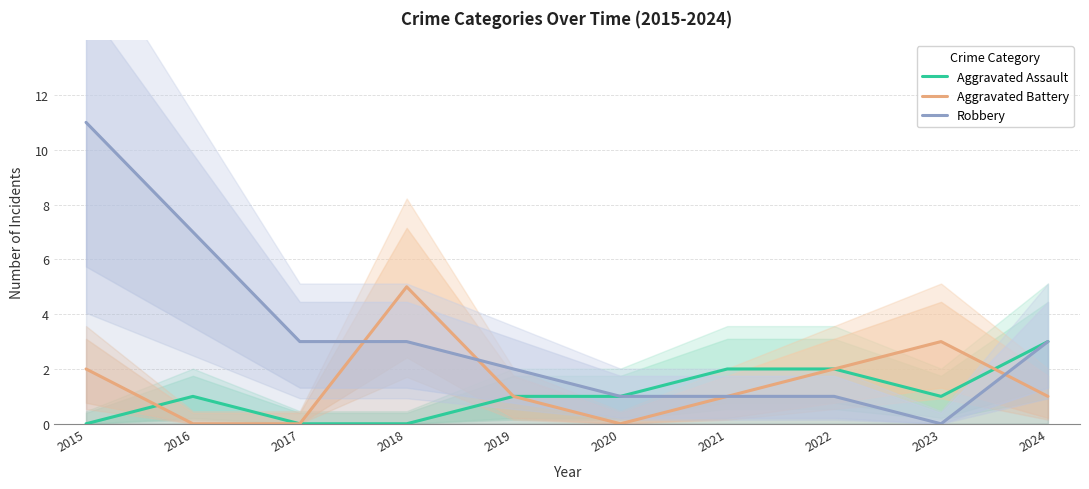

What is the average value of the Aggravated Battery series?

2